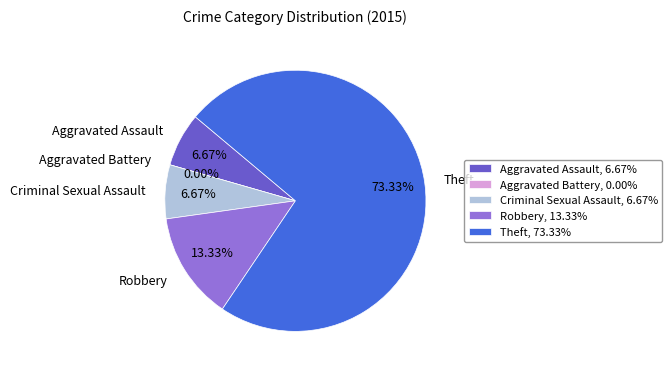

Is it true that Robbery is 23% of the pie?

False